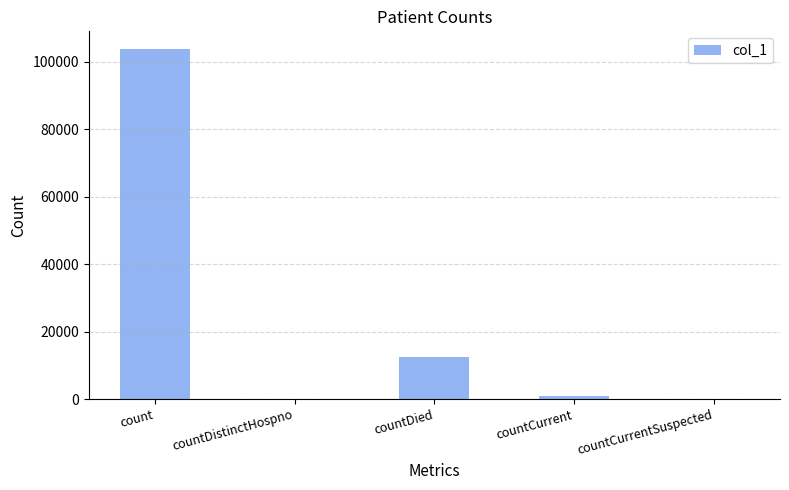

Which has a higher value, countDied or countCurrent?

countDied